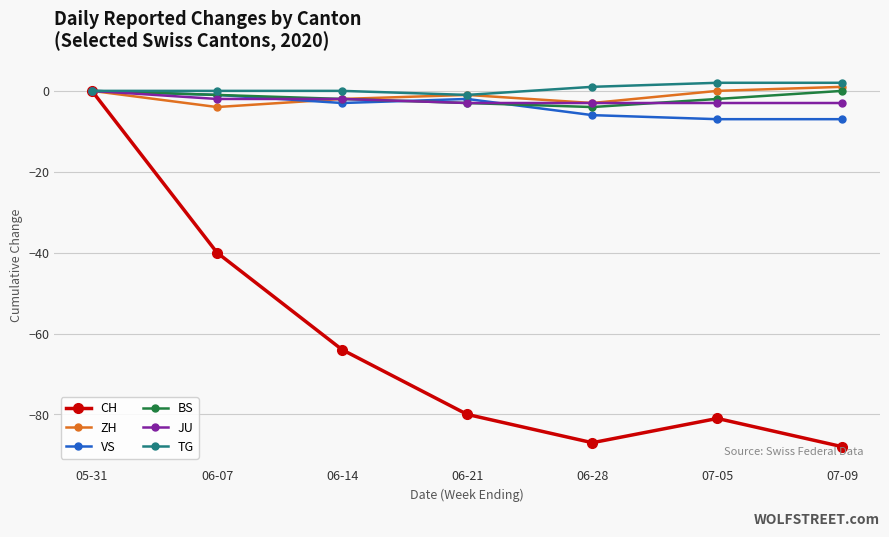

What is the minimum value shown in the chart?

-88